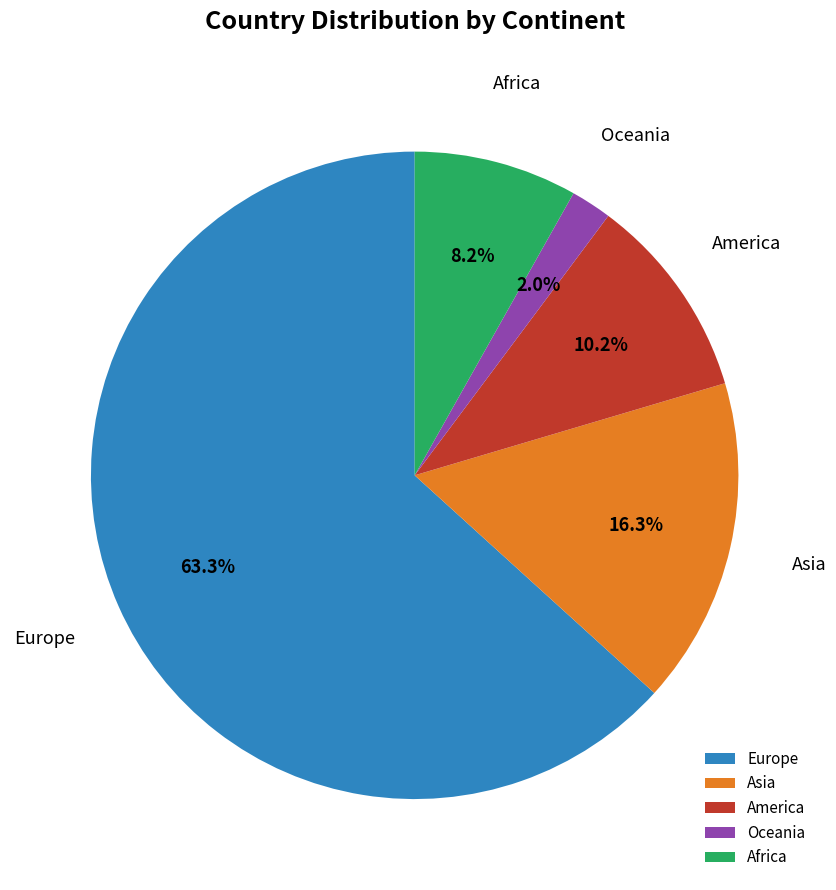

To the nearest percent, what portion does Asia represent?

16%